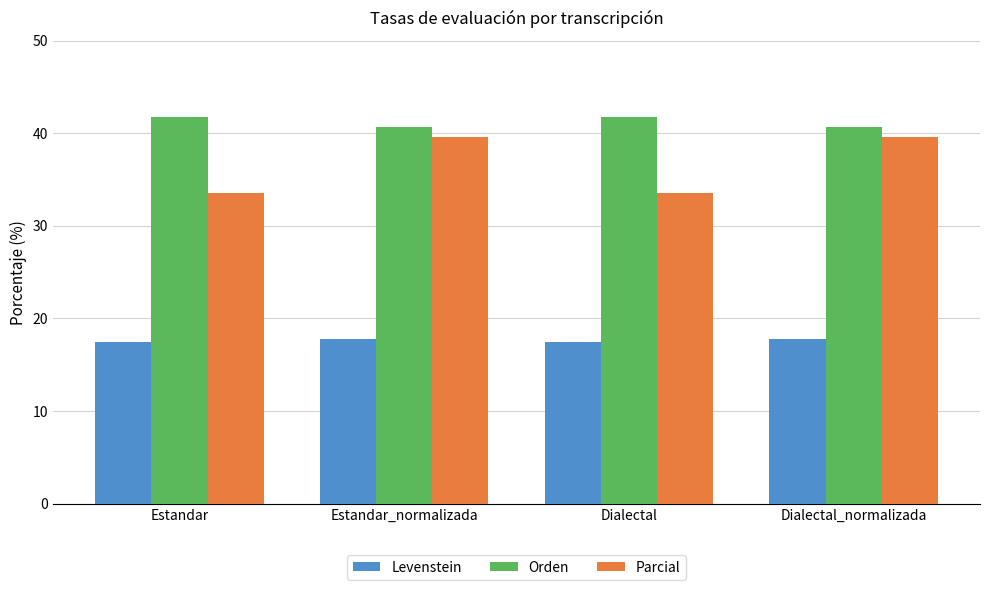

Rank the series by their average value, from lowest to highest.

Levenstein, Parcial, Orden